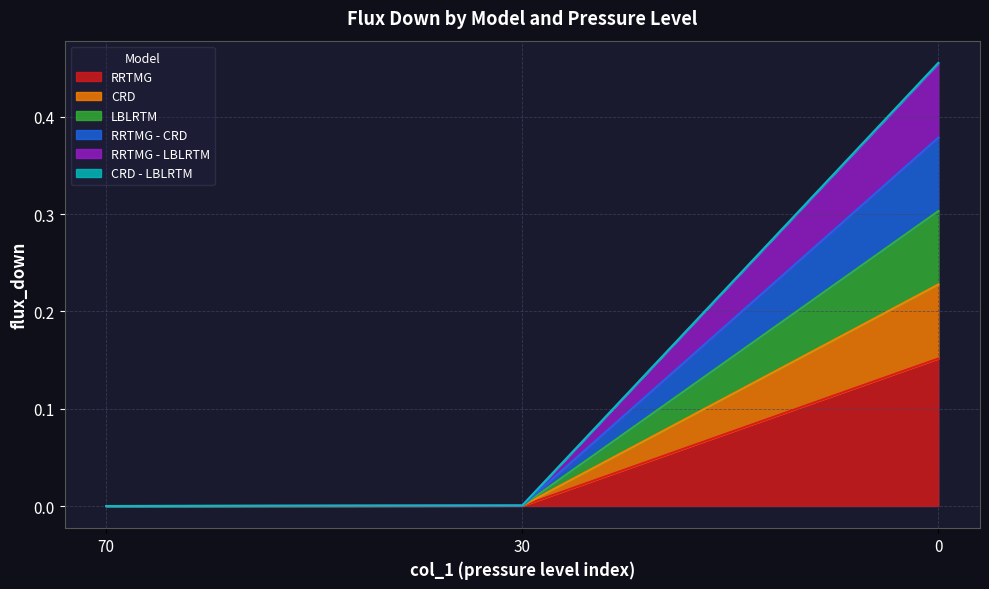

True or false: RRTMG has a value of 0.1 at 70.

False